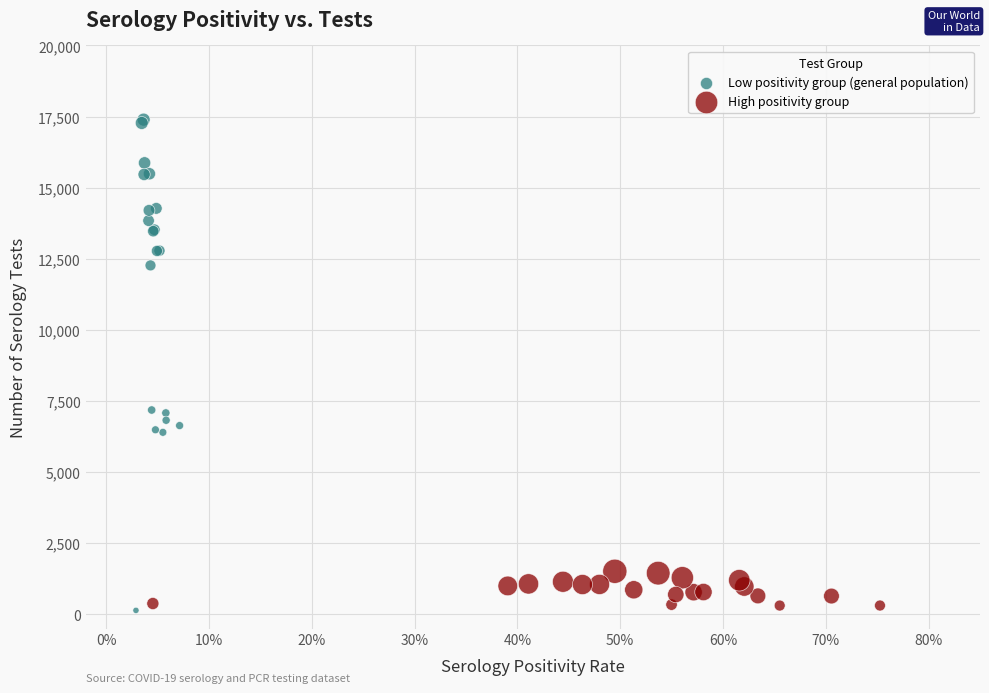

Which series reaches the maximum Y coordinate?

Low positivity group (general population)